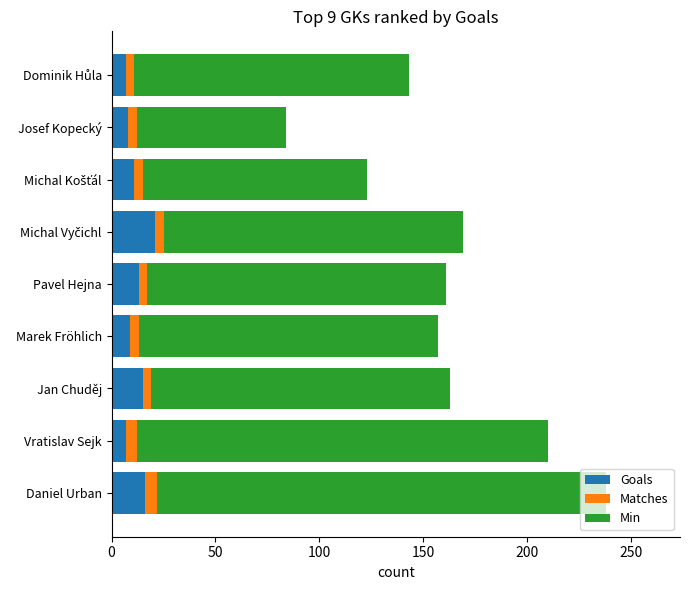

Is it true that Goals equals 8 at Josef Kopecký?

True